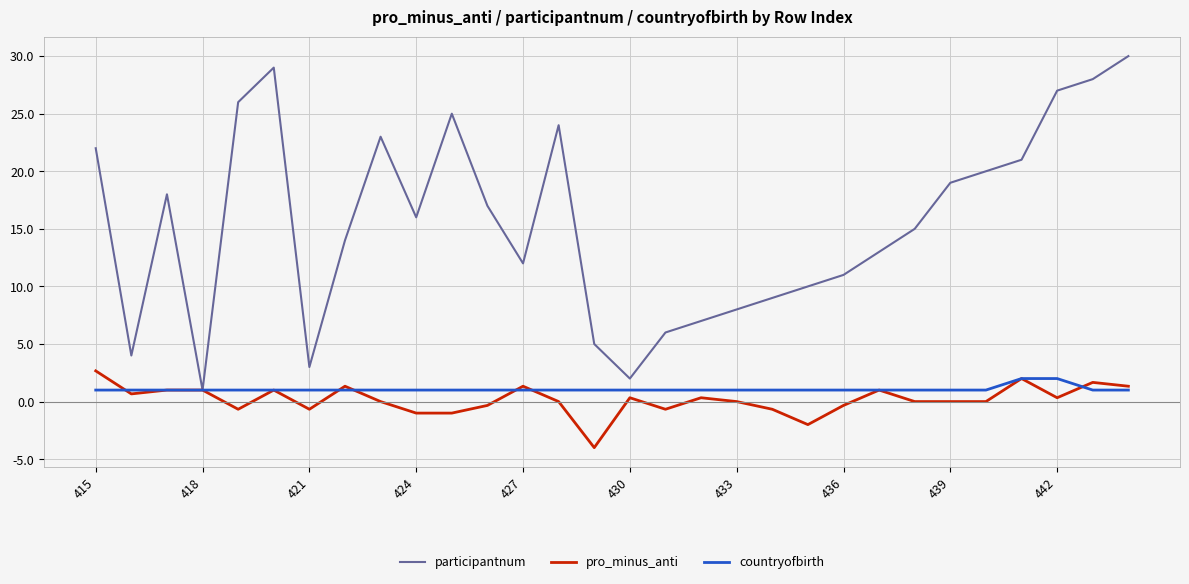

Which series has the widest spread of values?

participantnum